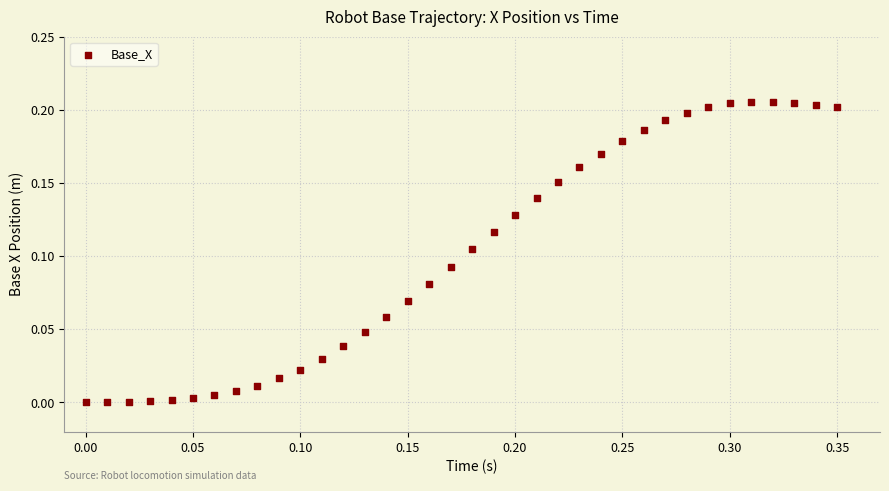

What is the range of X values (max minus min)?

0.3